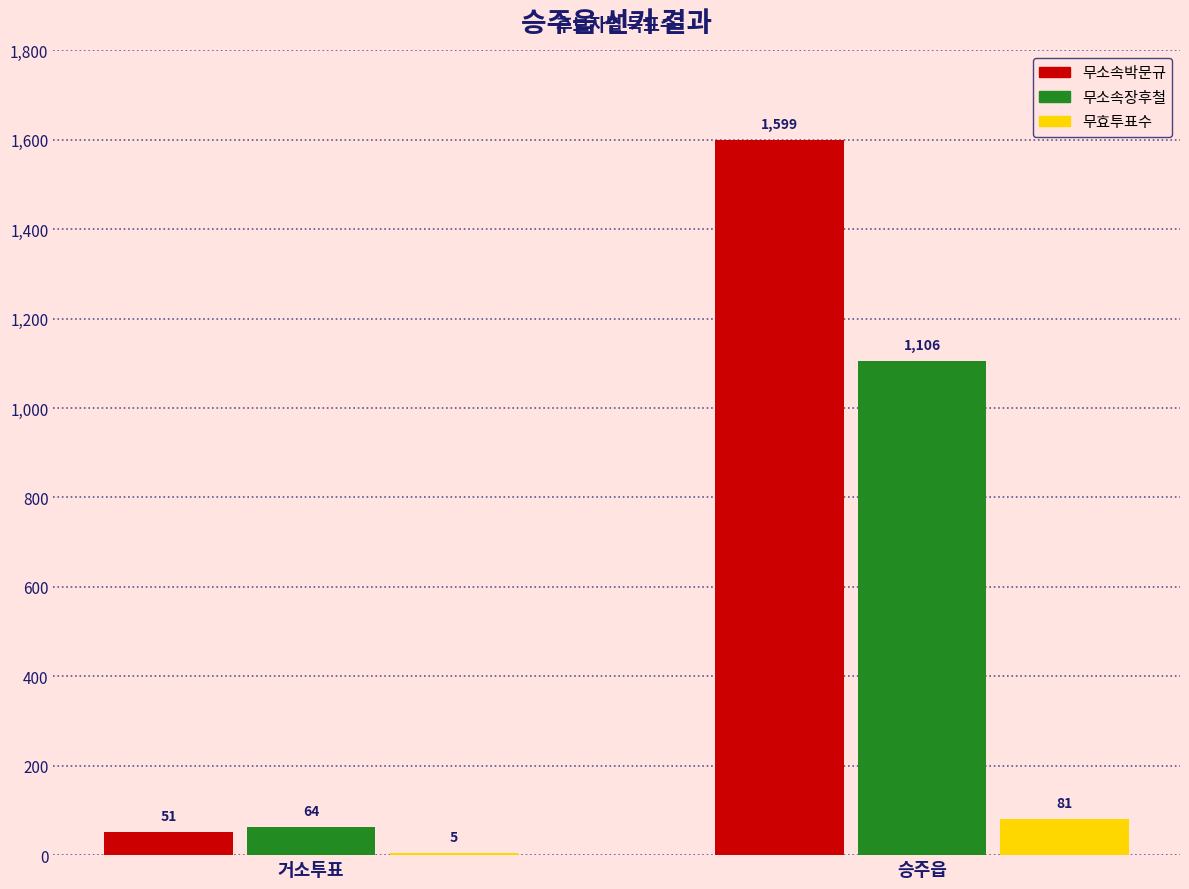

How many 무소속박문규 values are between 51 and 1599?

2